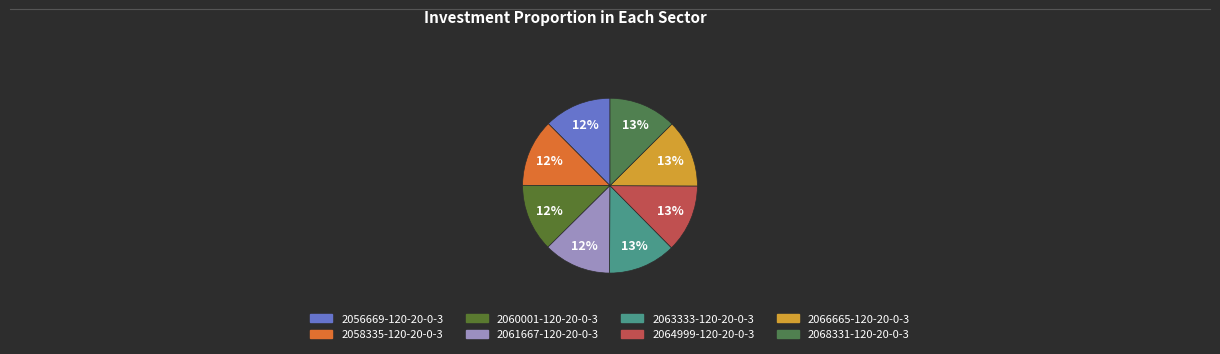

What percentage is the 2061667-120-20-0-3 slice, to the nearest percent?

12%